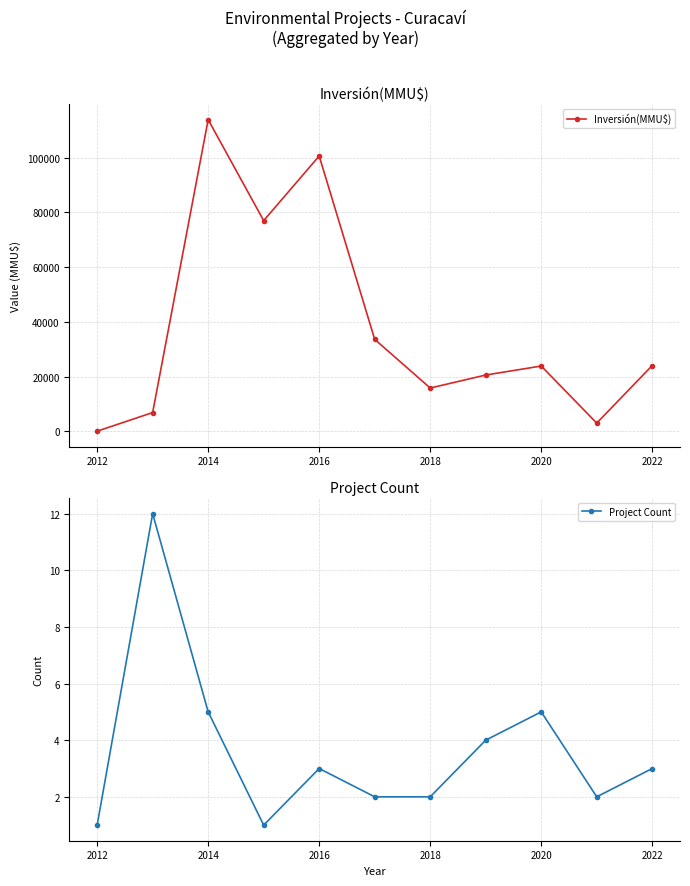

What position from the right is 2014?

9